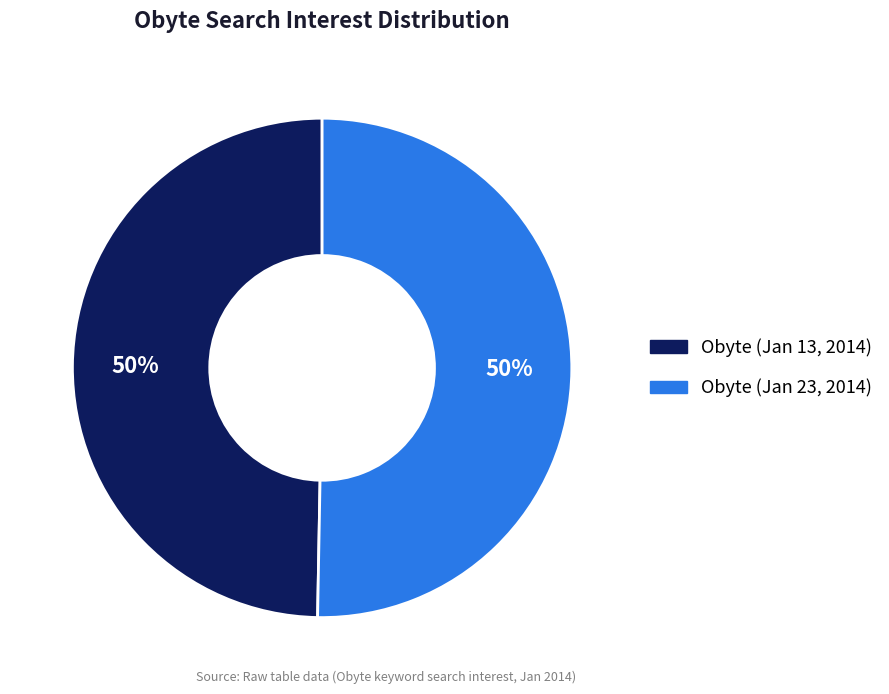

To the nearest percent, what is the average slice percentage?

50%